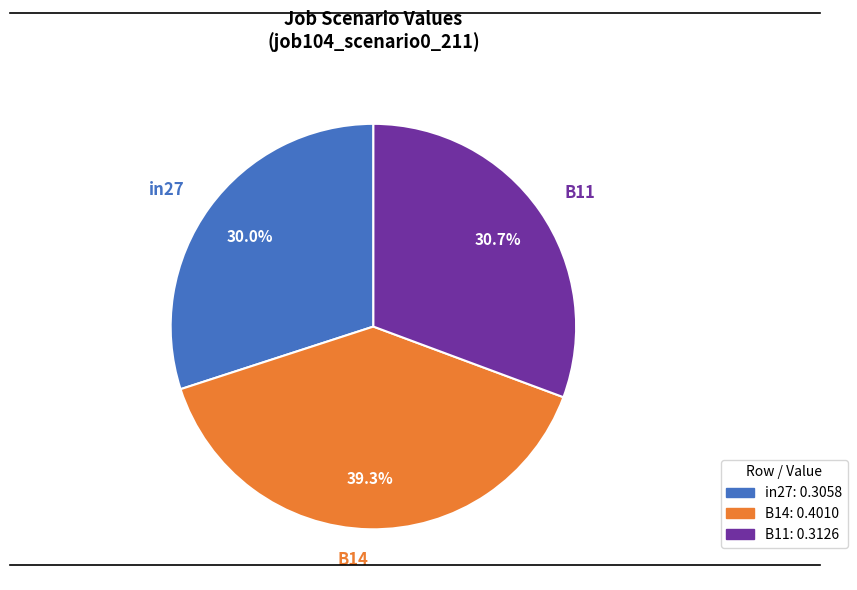

Is it true that B14 is 39% of the pie?

True